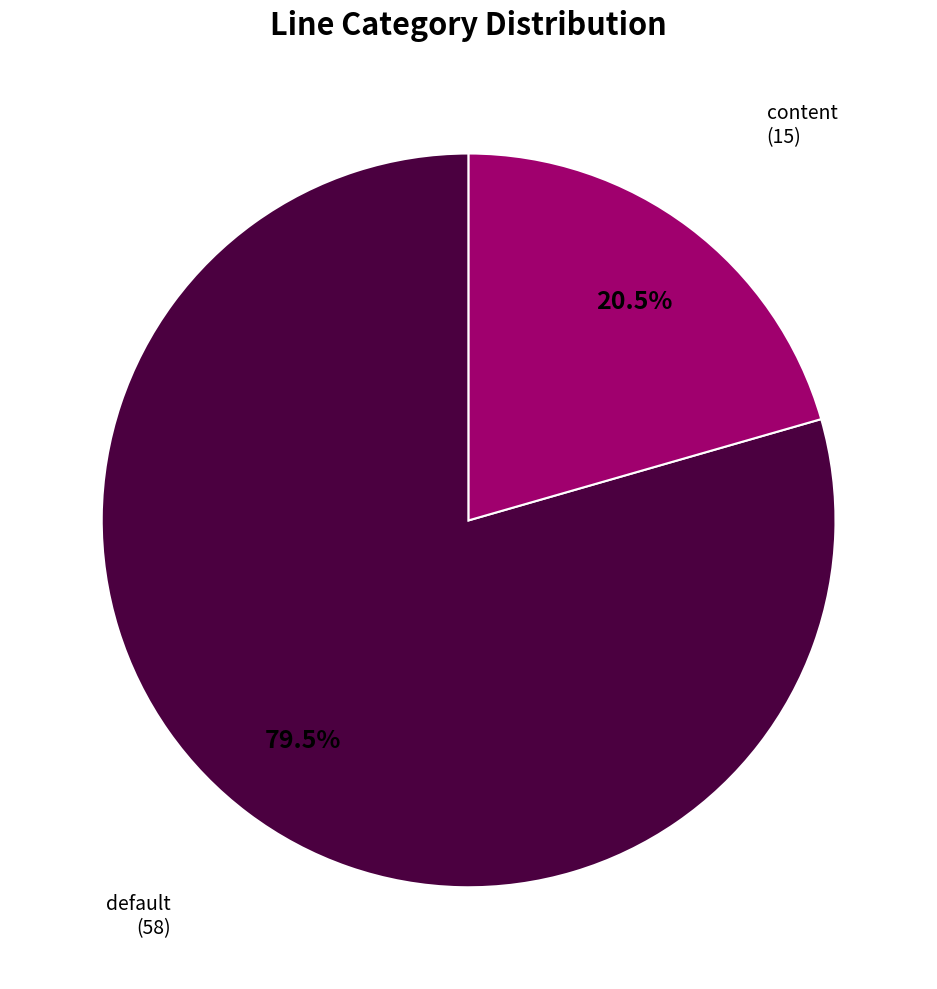

Count the number of slices in the pie.

2